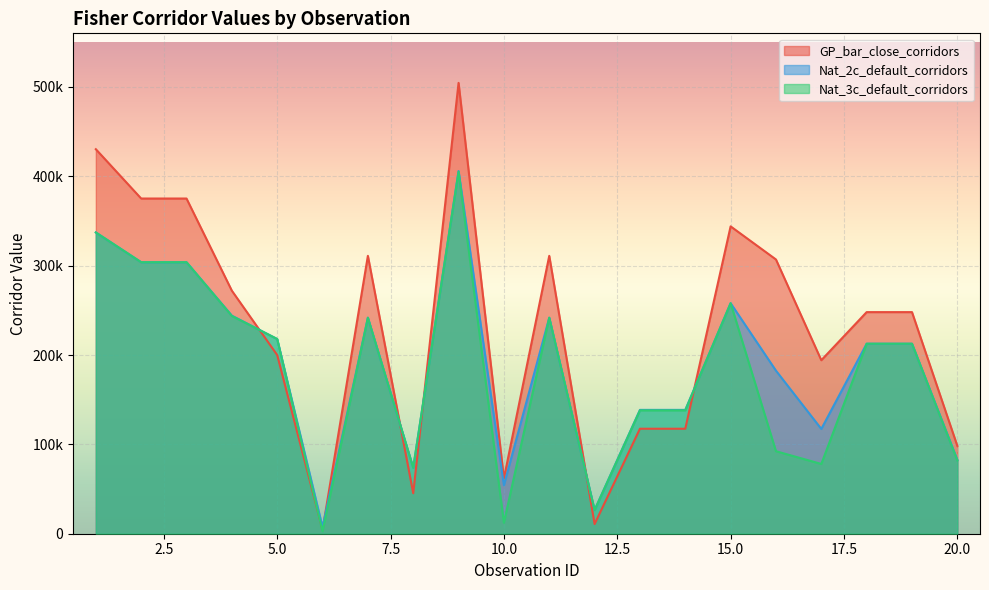

Rank the categories by Nat_2c_default_corridors value from lowest to highest.

6, 12, 10, 8, 20, 17, 13, 14, 16, 18, 19, 5, 7, 11, 4, 15, 2, 3, 1, 9